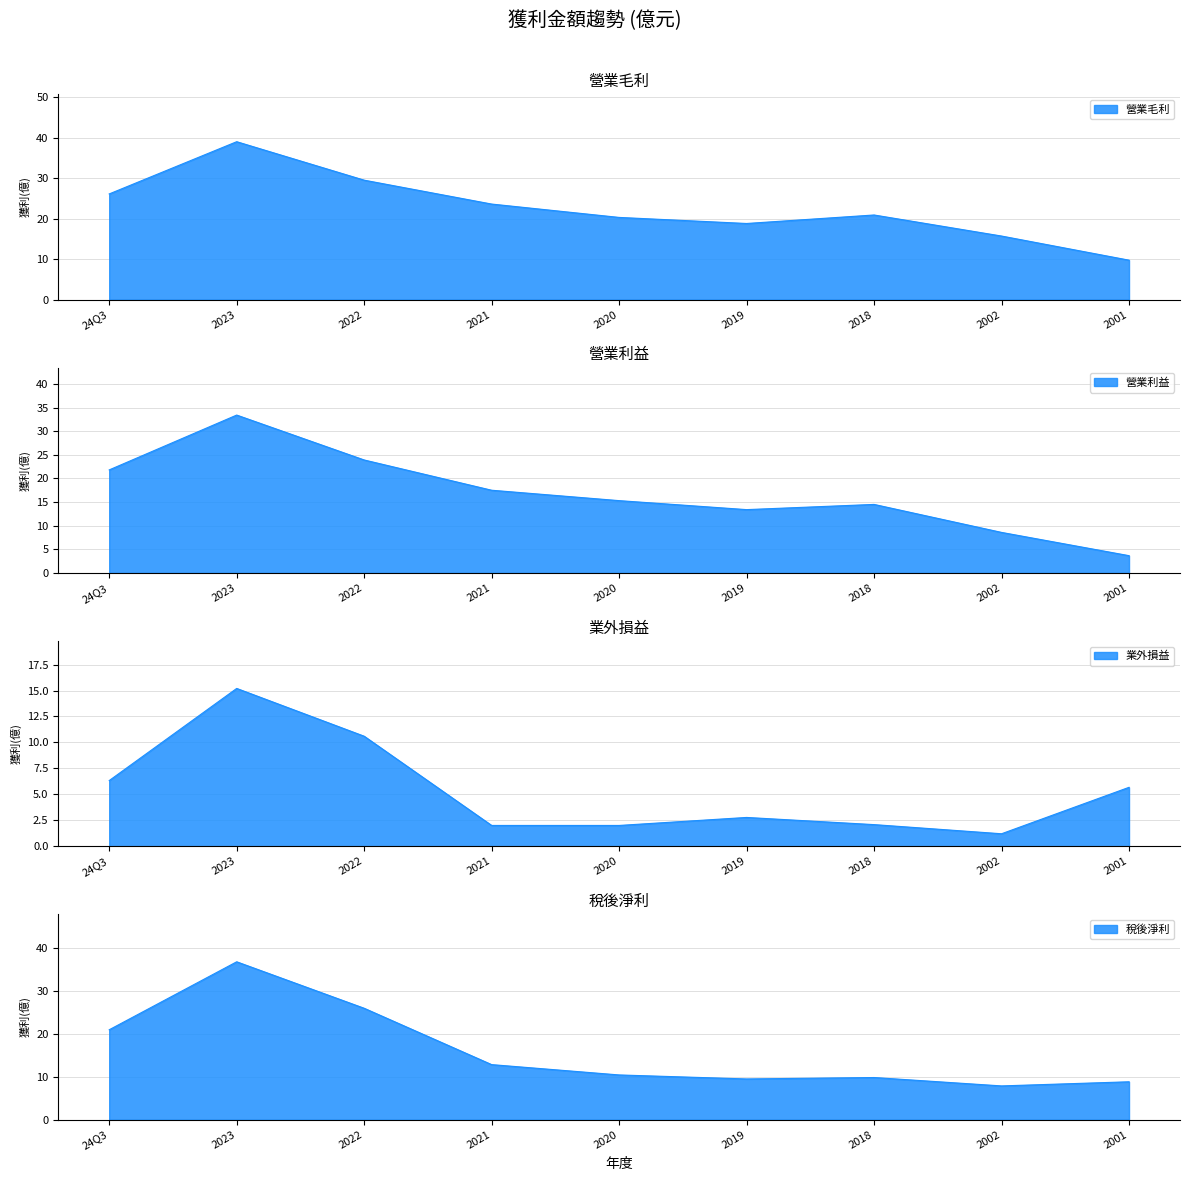

Which category has the highest value in the 業外損益 series?

2023